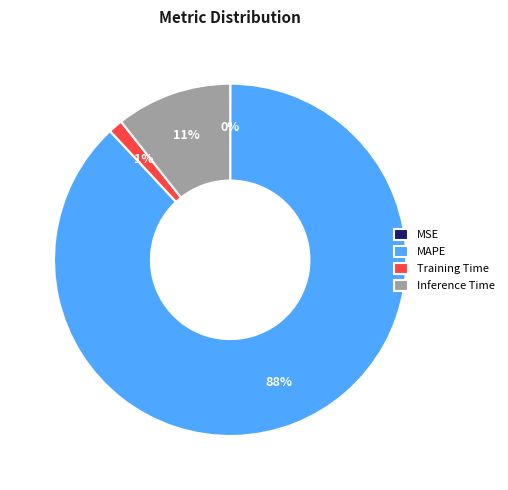

Is the sum of Inference Time and MAPE greater than half?

Yes